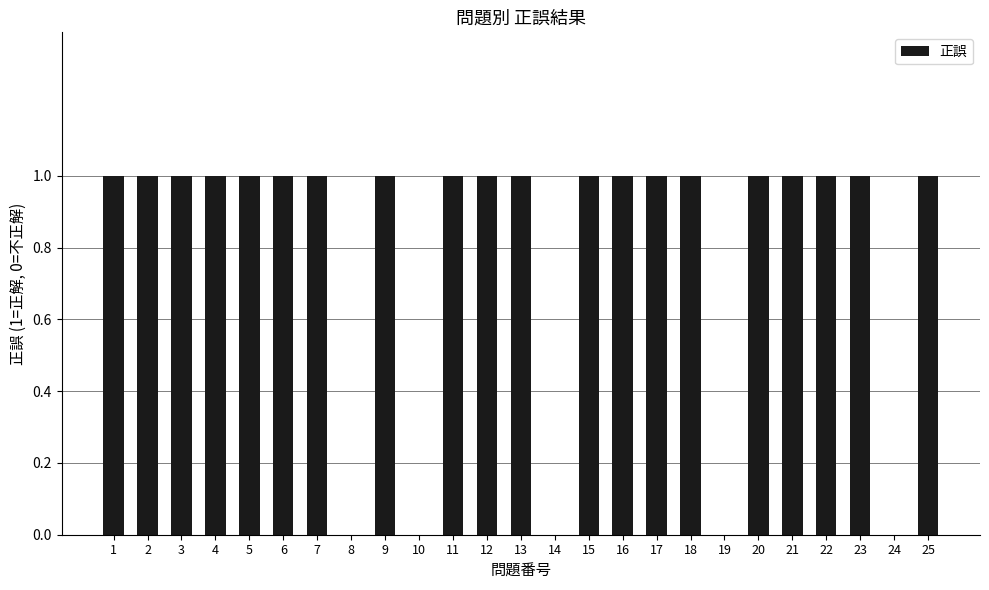

How many values are between 1 and 2?

20